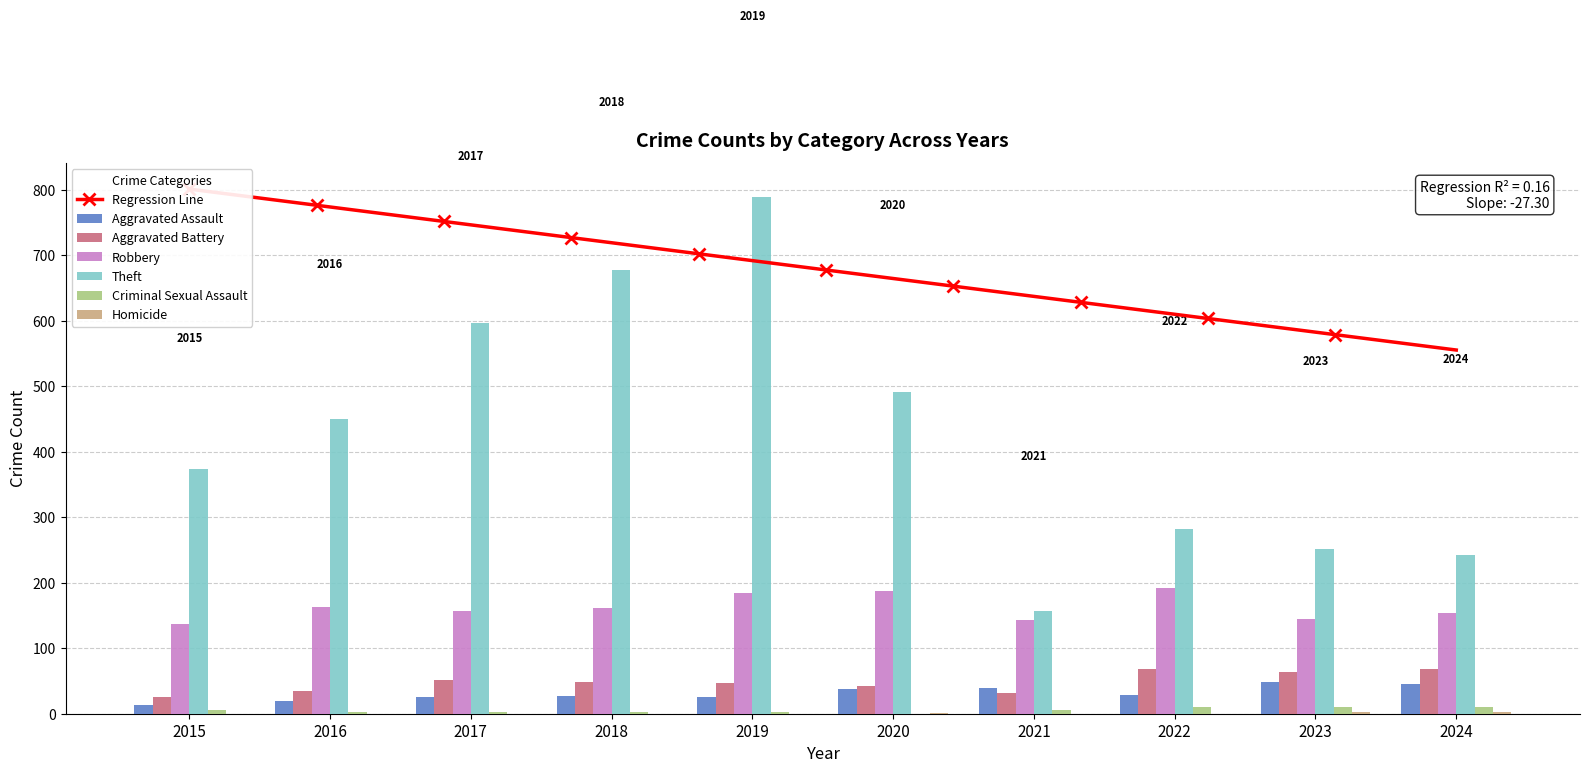

Reading left to right, list all the values displayed in this chart.

Aggravated Assault: 14	19	26	27	25	37	40	28	48	45
Aggravated Battery: 26	34	52	49	47	42	31	68	63	68
Robbery: 137	163	157	161	185	188	143	192	145	154
Theft: 373	450	596	677	788	491	157	282	252	243
Criminal Sexual Assault: 5	3	3	2	2	0	5	11	10	11
Homicide: 0	0	0	0	0	1	0	0	2	2